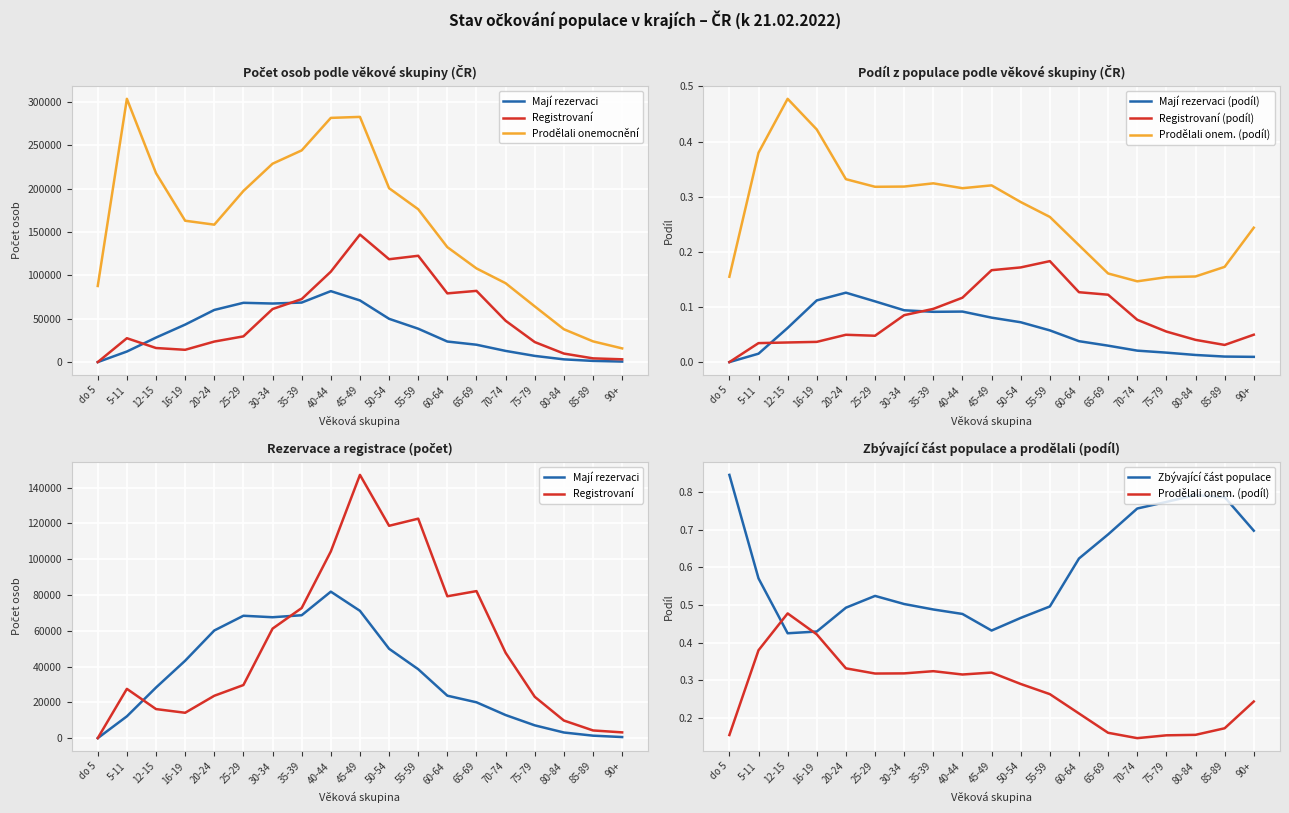

Reading left to right, what are all the values shown in this chart?

Prodělali onemocnění a nejsou očkovaní: do 5=87817	5-11=303771	12-15=217998	16-19=163120	20-24=158576	25-29=197456	30-34=228911	35-39=244270	40-44=281780	45-49=282926	50-54=200644	55-59=176362	60-64=132615	65-69=108092	70-74=91019	75-79=64267	80-84=37917	85-89=23924	90+=15821
Registrovaní, čekají na termín: do 5=4	5-11=27552	12-15=16249	16-19=14185	20-24=23687	25-29=29685	30-34=61209	35-39=72723	40-44=104335	45-49=147141	50-54=118685	55-59=122671	60-64=79291	65-69=82185	70-74=47697	75-79=23111	80-84=9847	85-89=4310	90+=3225
Mají rezervaci termínu: do 5=0	5-11=12199	12-15=28294	16-19=43271	20-24=60173	25-29=68412	30-34=67579	35-39=68695	40-44=81874	45-49=71155	50-54=49949	55-59=38530	60-64=23731	65-69=20041	70-74=12913	75-79=7161	80-84=3158	85-89=1388	90+=617